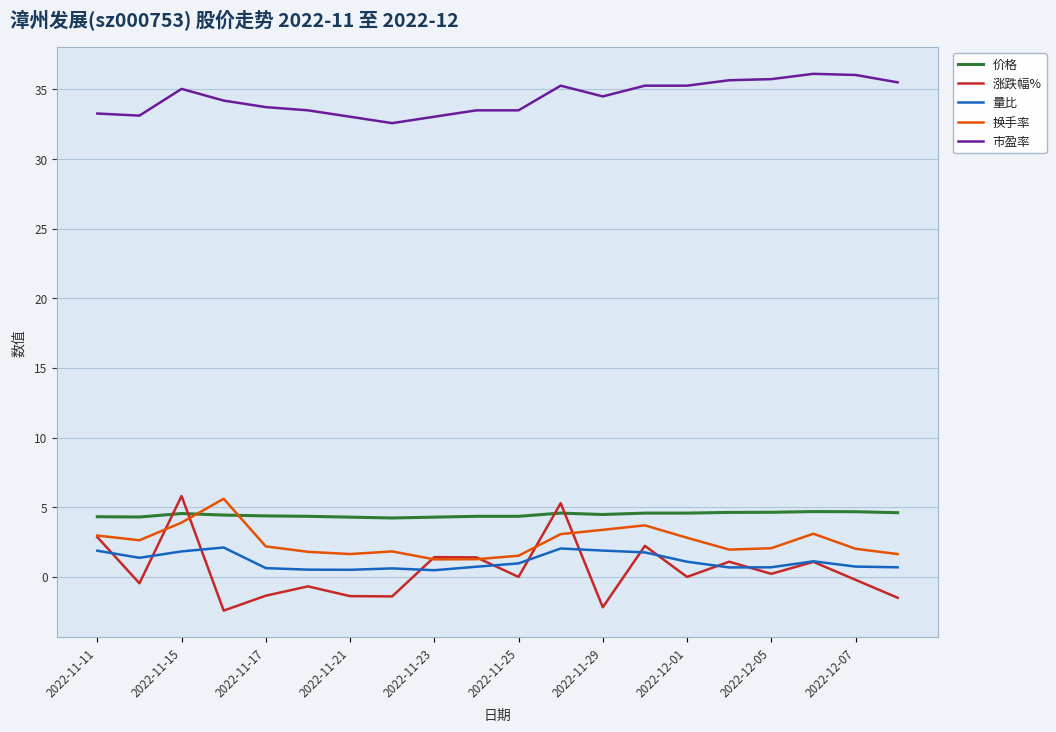

True or false: 涨跌幅% and 市盈率 intersect in this chart.

False